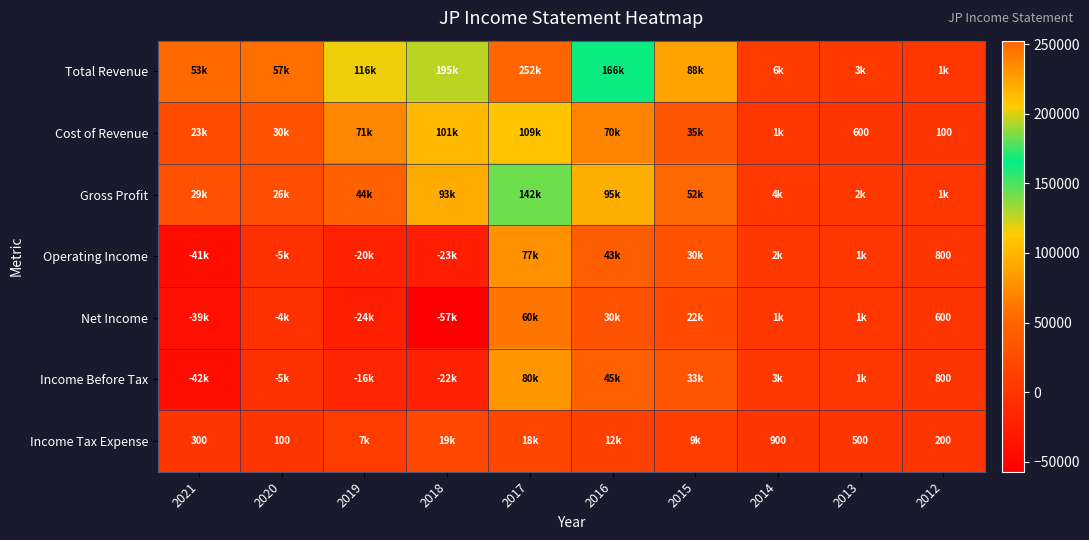

The value of Total Revenue at 2015 is 122750. True or false?

False